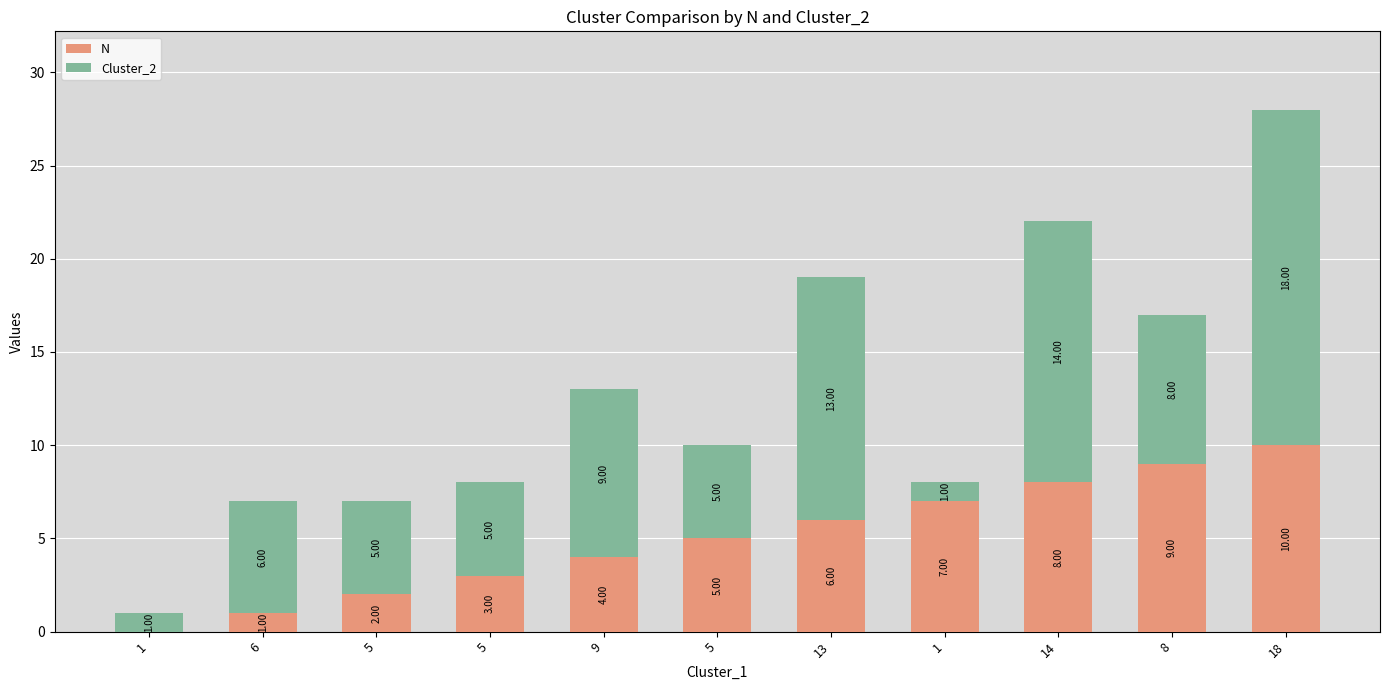

At 5, list the series in order from smallest to largest.

N, Cluster_2